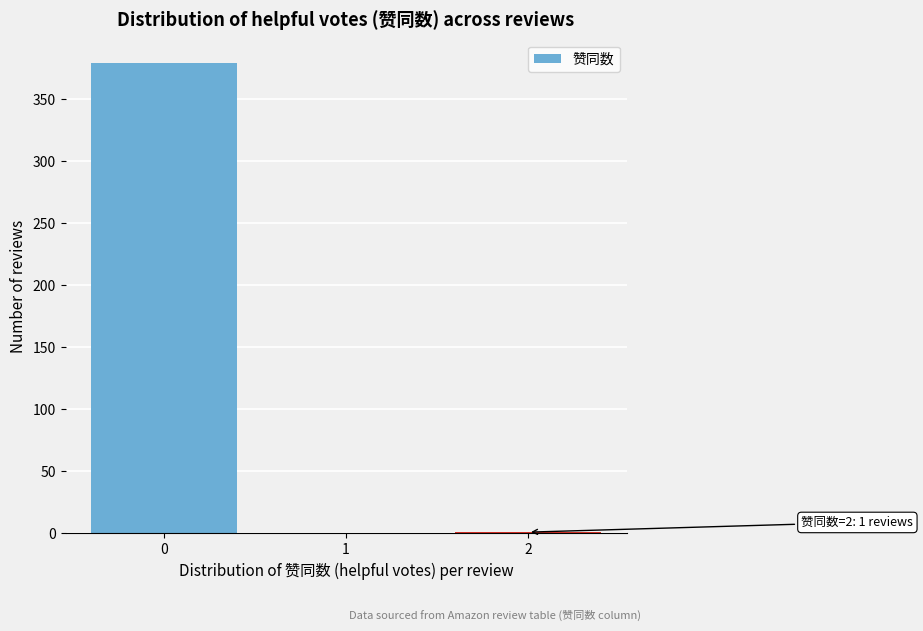

What is the change in value from 0 to 1?

-379